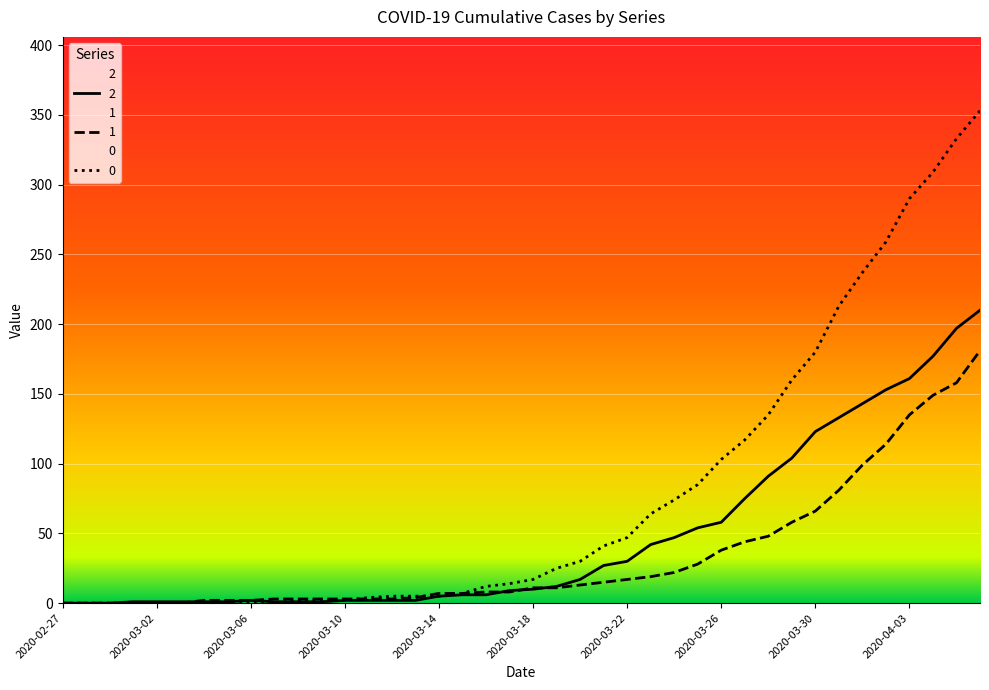

Is it true that 1 equals 281 at 2020-04-06?

False